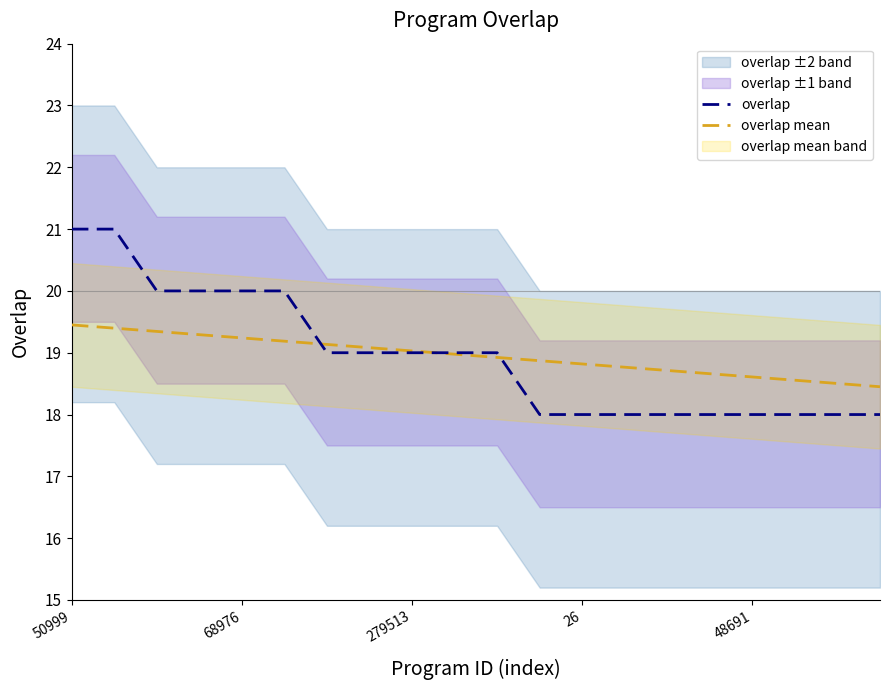

What is the highest value of the overlap series?

21.0